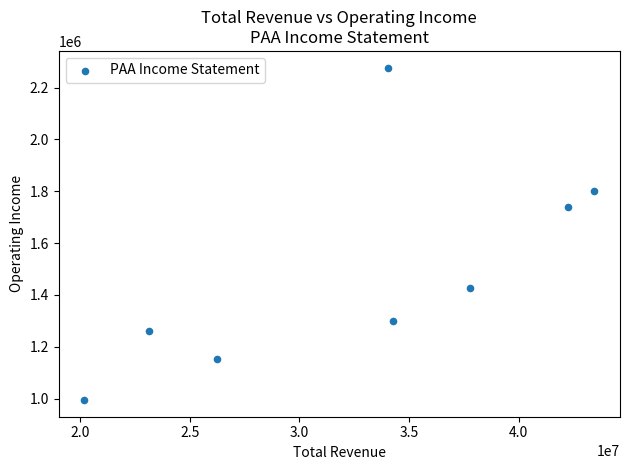

What is the range of Y values (max minus min)?

1283000